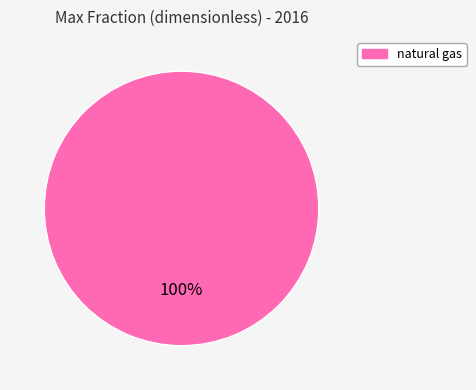

Does any single category account for the majority?

Yes